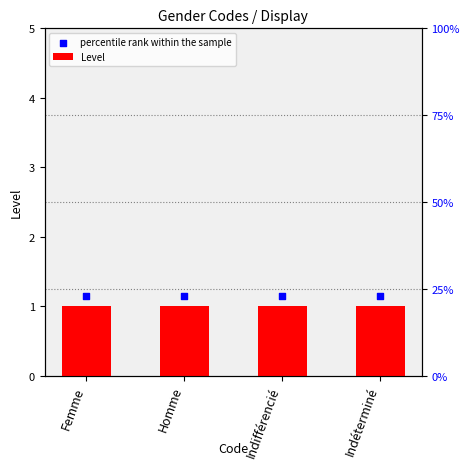

At which category is the sum across all series the highest?

Femme